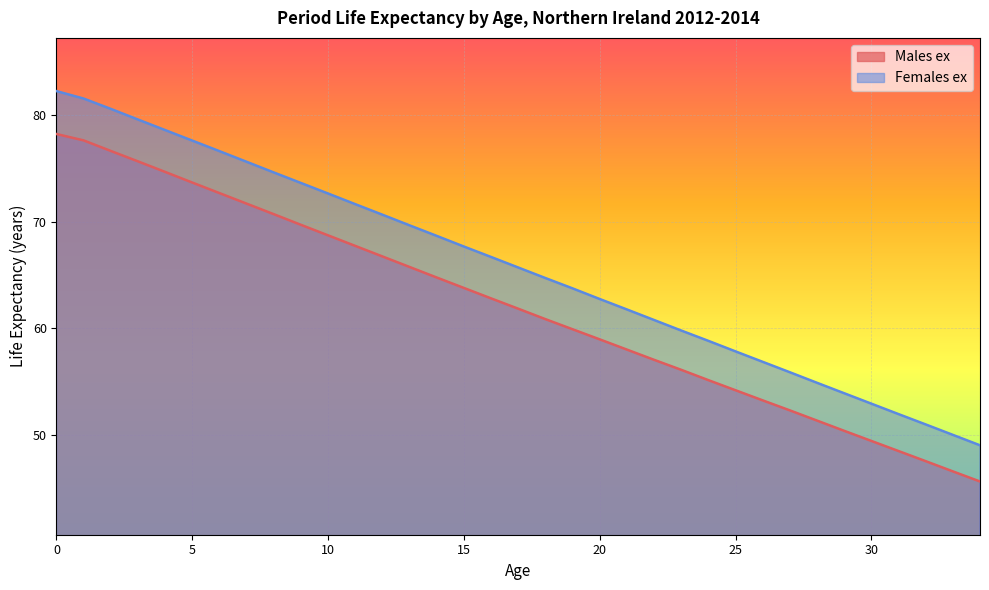

Does the chart display data point markers on the line(s)?

No